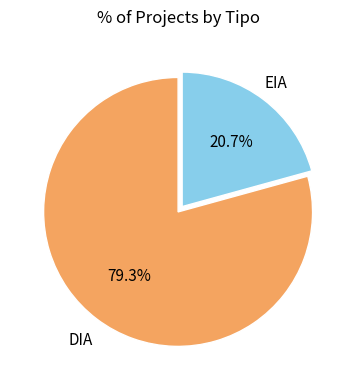

Does any single category account for the majority?

Yes